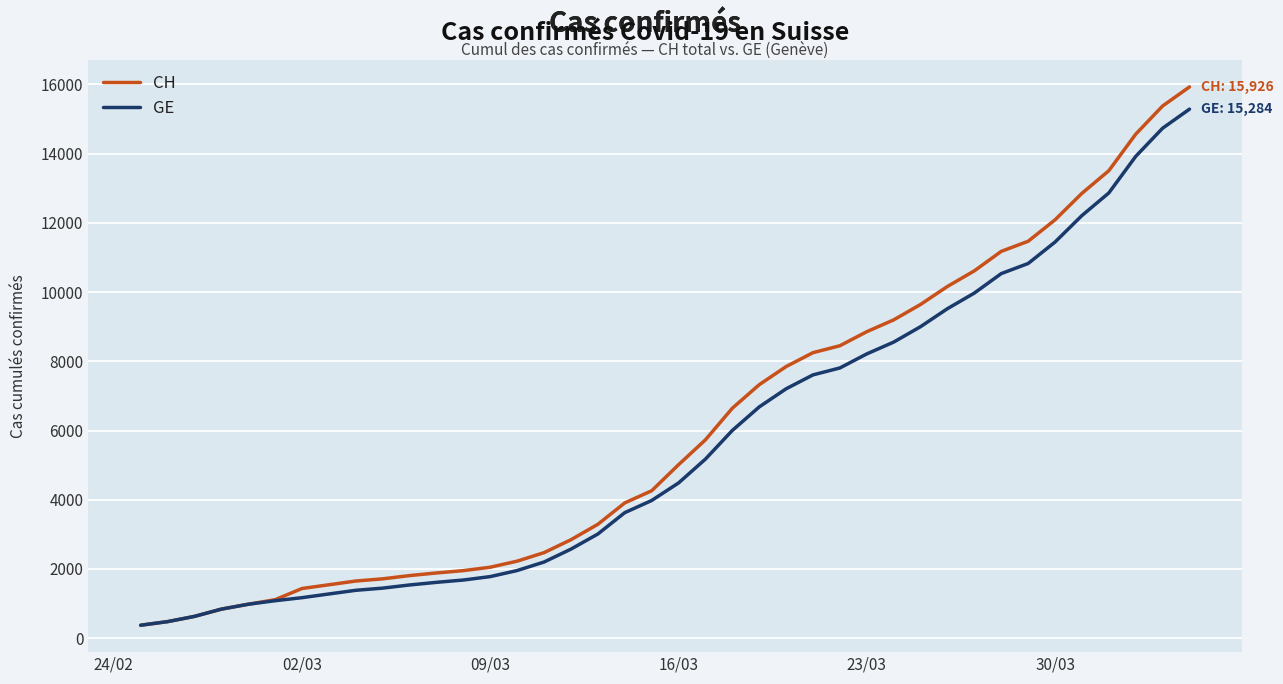

What is the lowest value of the GE series?

375